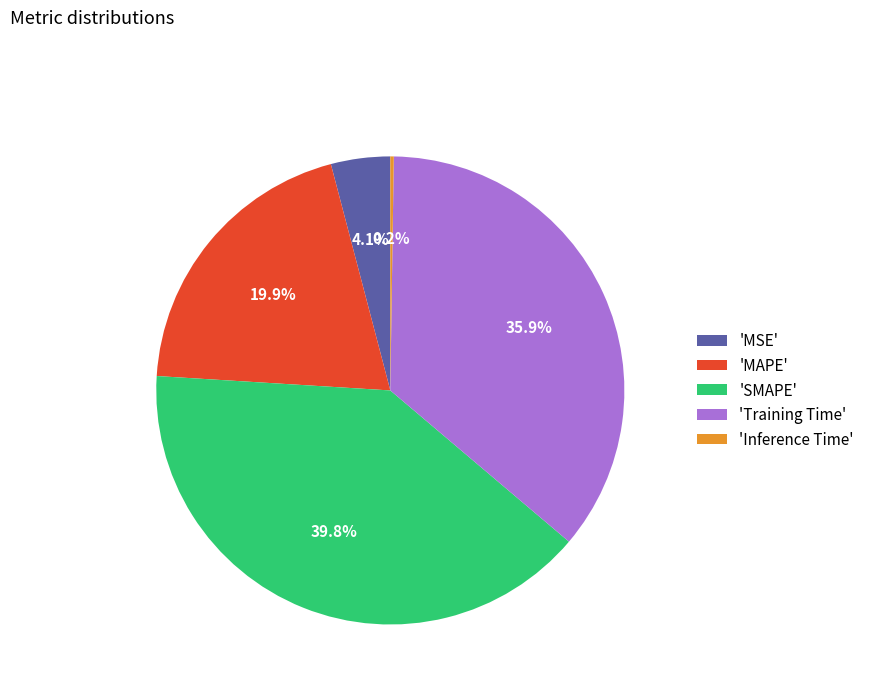

Does any single category account for the majority?

No